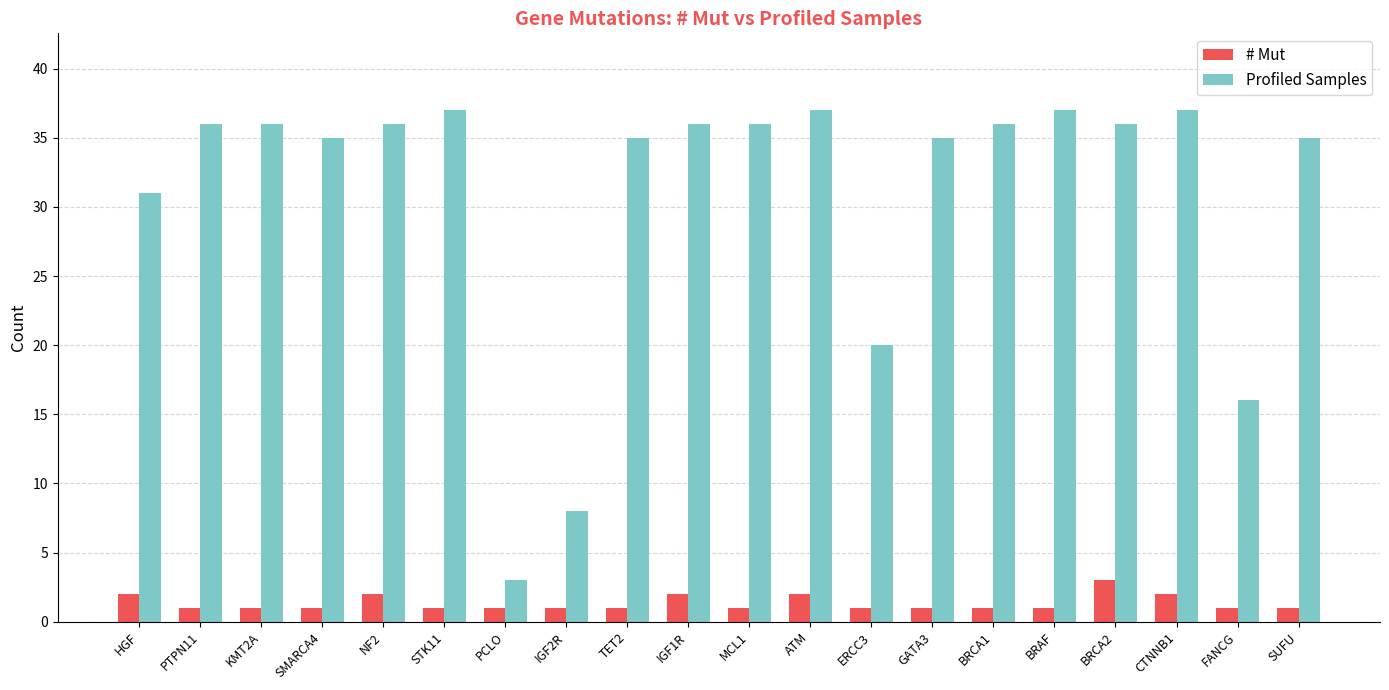

What value does the # Mut series have at MCL1?

1